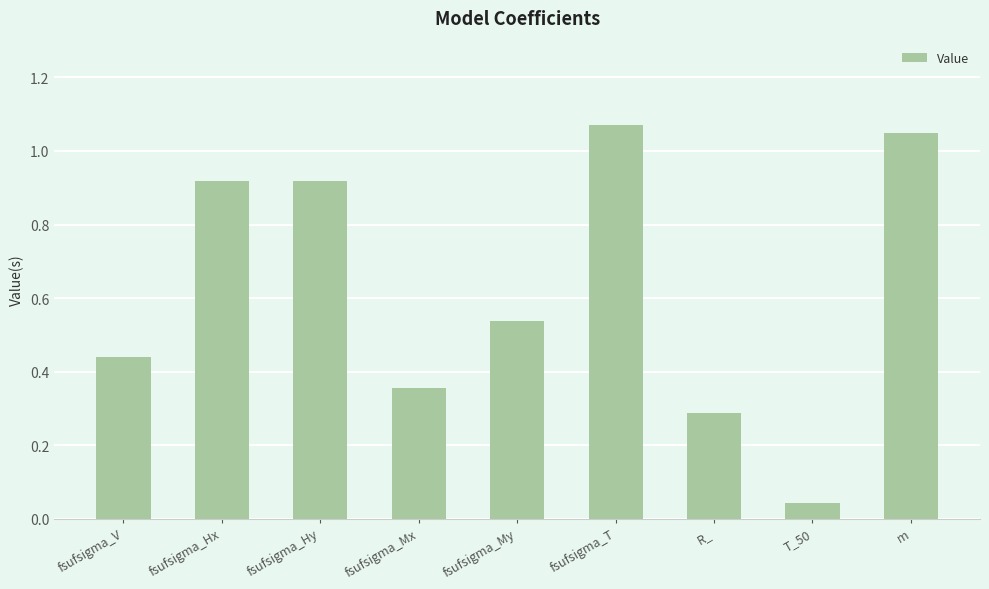

What is the sum of all values?

5.6